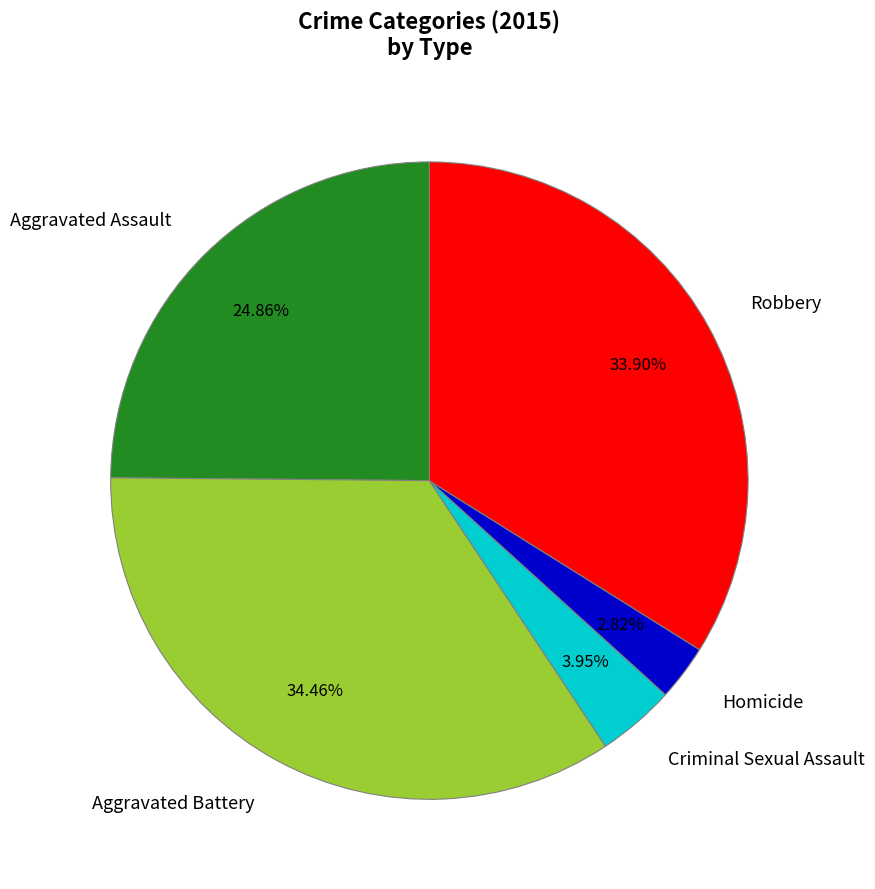

How much of the chart is everything except Aggravated Assault?

75.1%